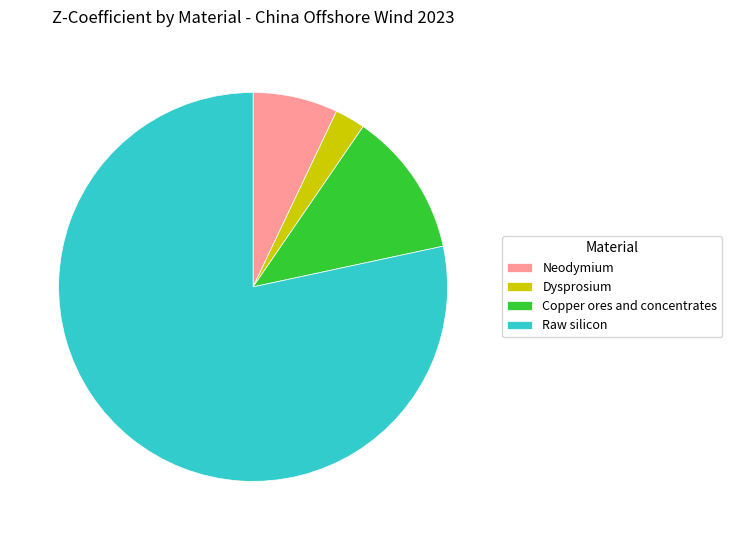

What is the largest slice in the pie chart?

Raw silicon